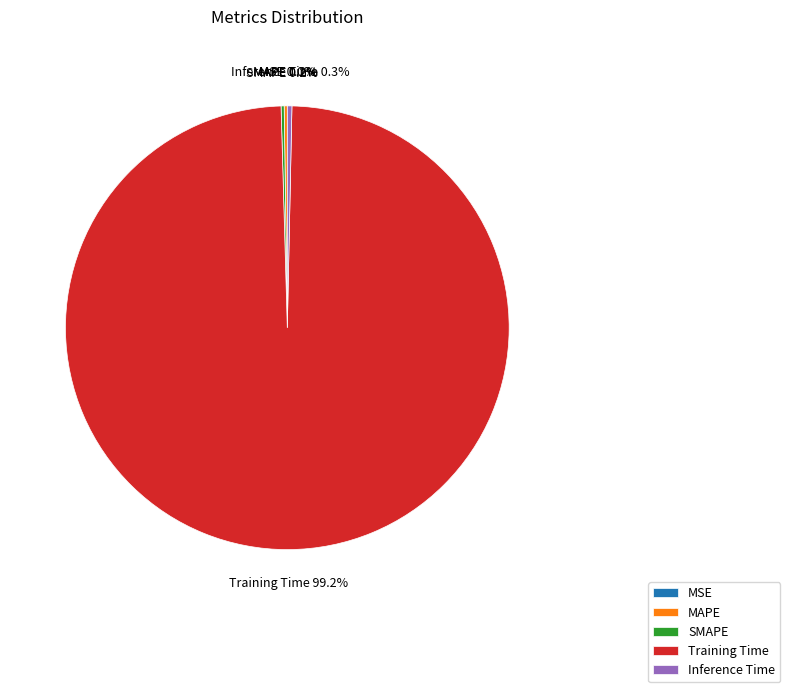

To the nearest percent, what is the difference between the Training Time and Inference Time slice percentages?

99%